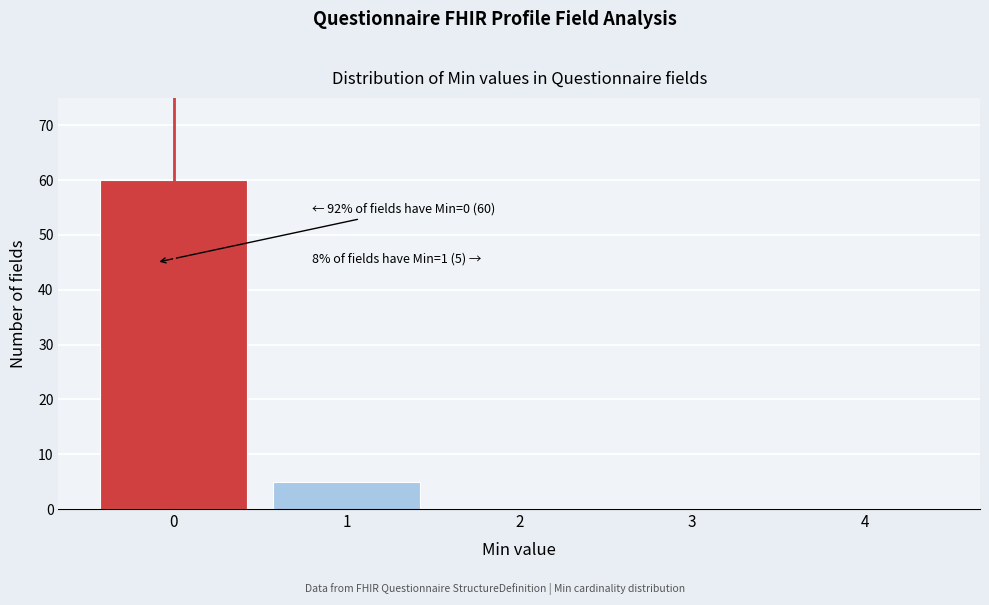

Reading right to left, list all the values displayed in this chart.

4=0	3=0	2=0	1=5	0=60